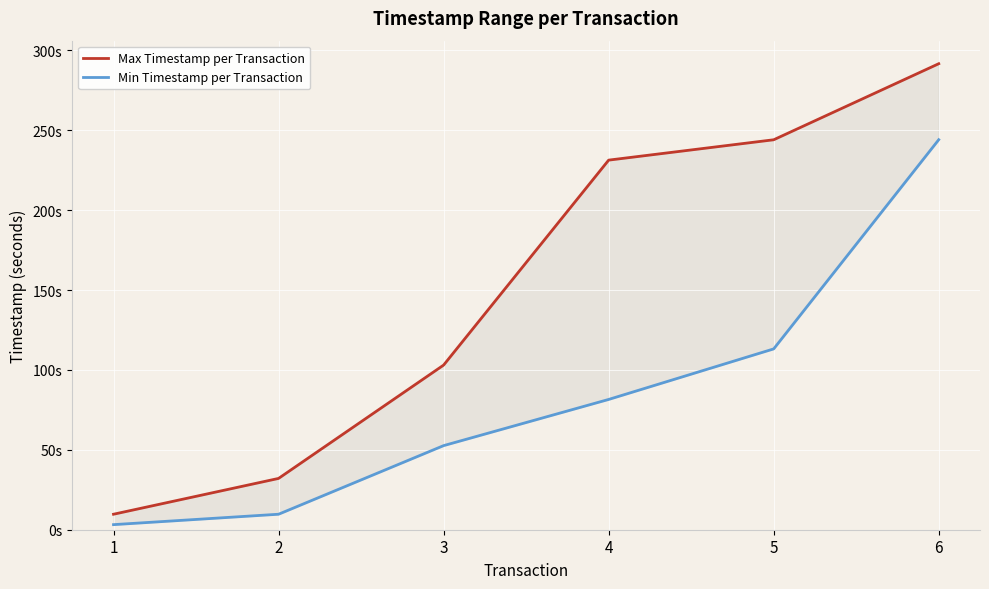

Reading left to right, list all the values displayed in this chart.

Max Timestamp per Transaction: 1=9.7	2=32.1	3=103.0	4=231.3	5=244.0	6=291.6
Min Timestamp per Transaction: 1=3.2	2=9.7	3=52.6	4=81.5	5=113.2	6=244.1